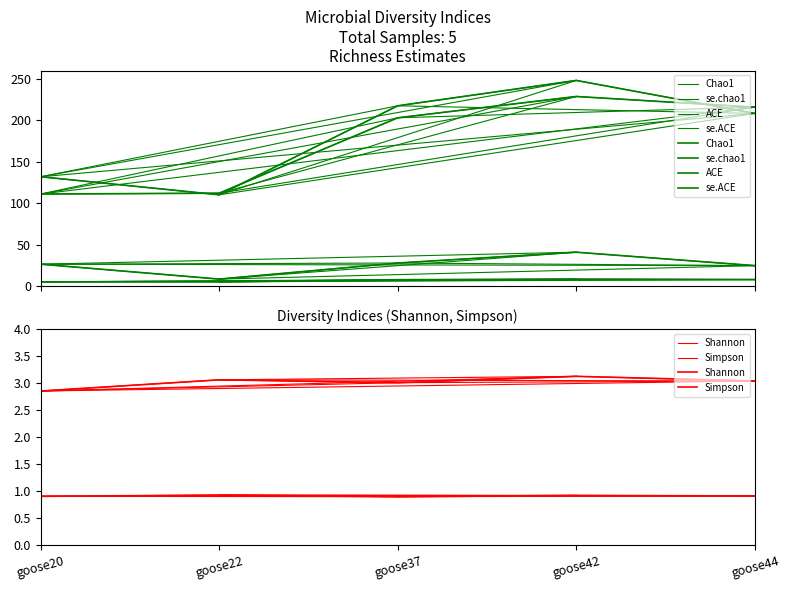

What is the difference between the se.ACE values at goose44 and goose22?

2.8